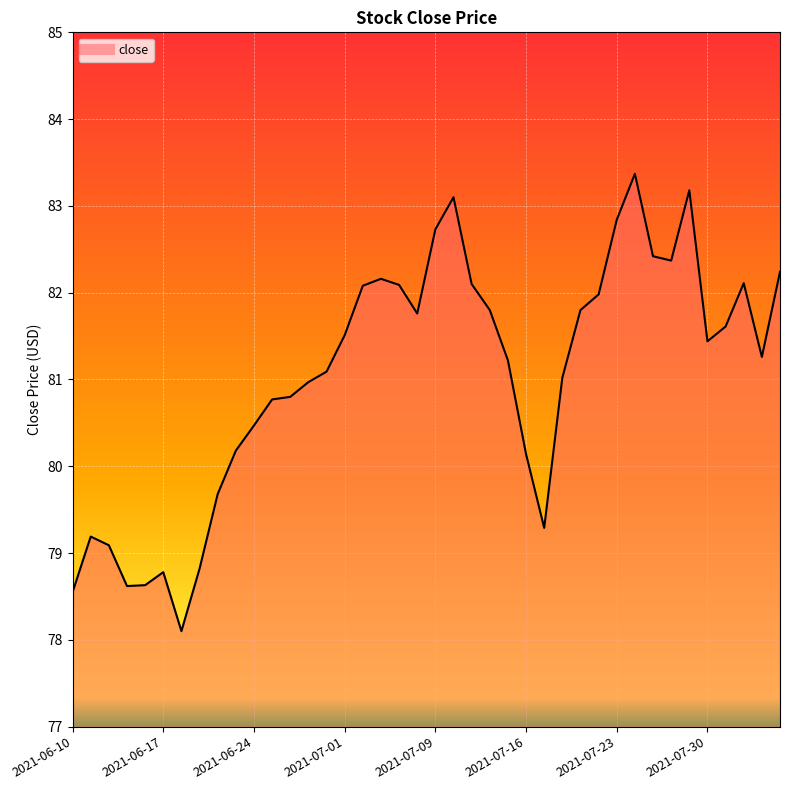

How many data points are less than 81?

16